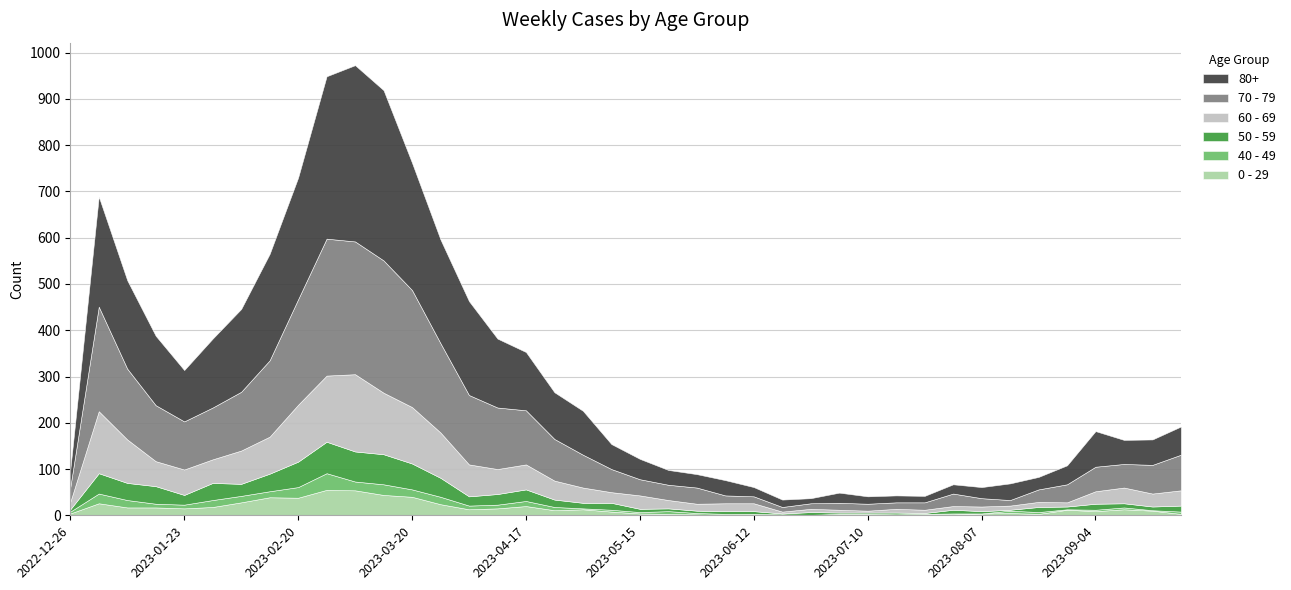

True or false: 0 - 29 and 50 - 59 intersect in this chart.

True